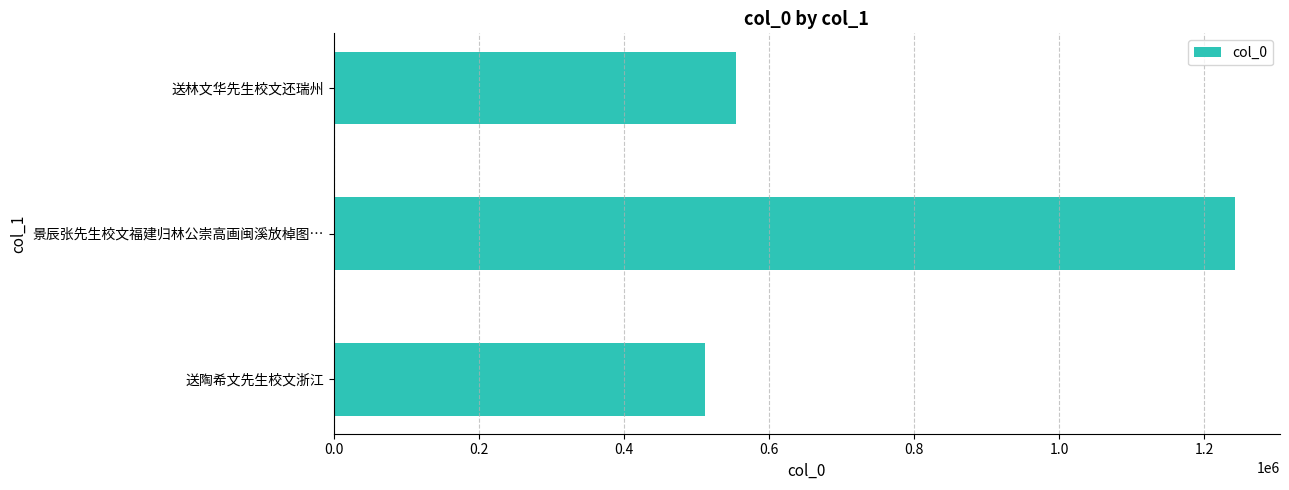

True or false: the data shows 555099 at 送林文华先生校文还瑞州.

True